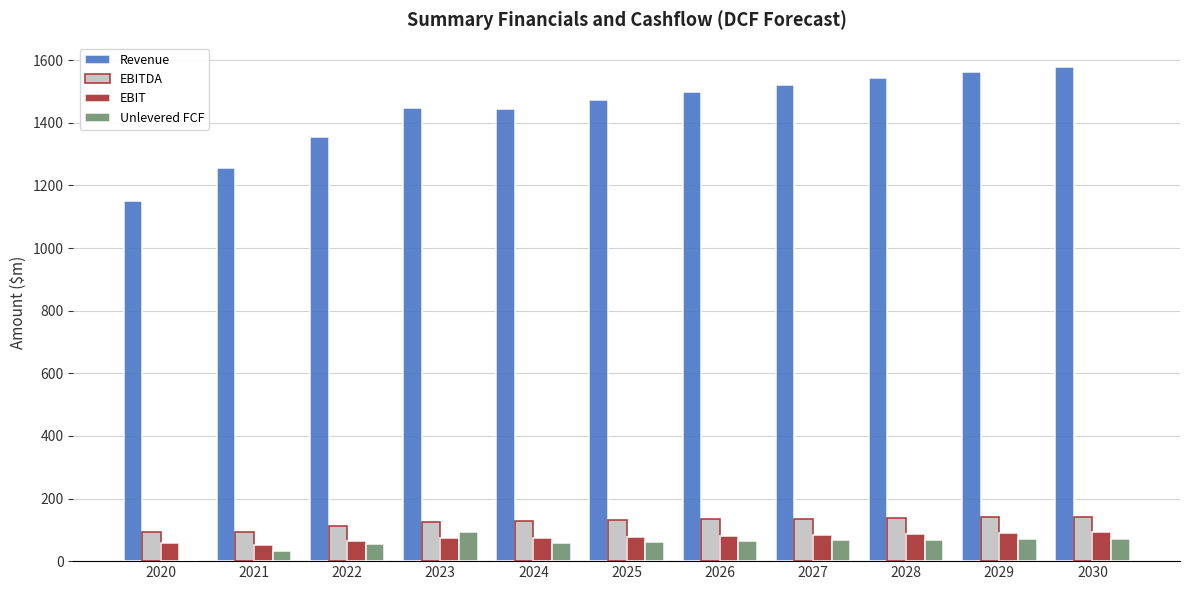

Is it true that Revenue equals 638.4 at 2028?

False